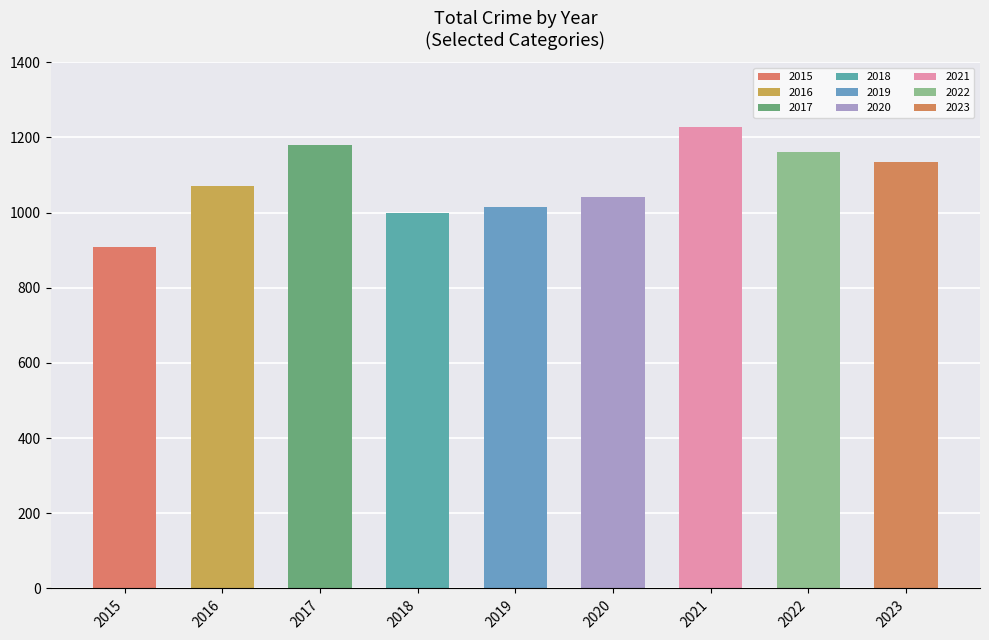

What is the smallest value displayed?

908